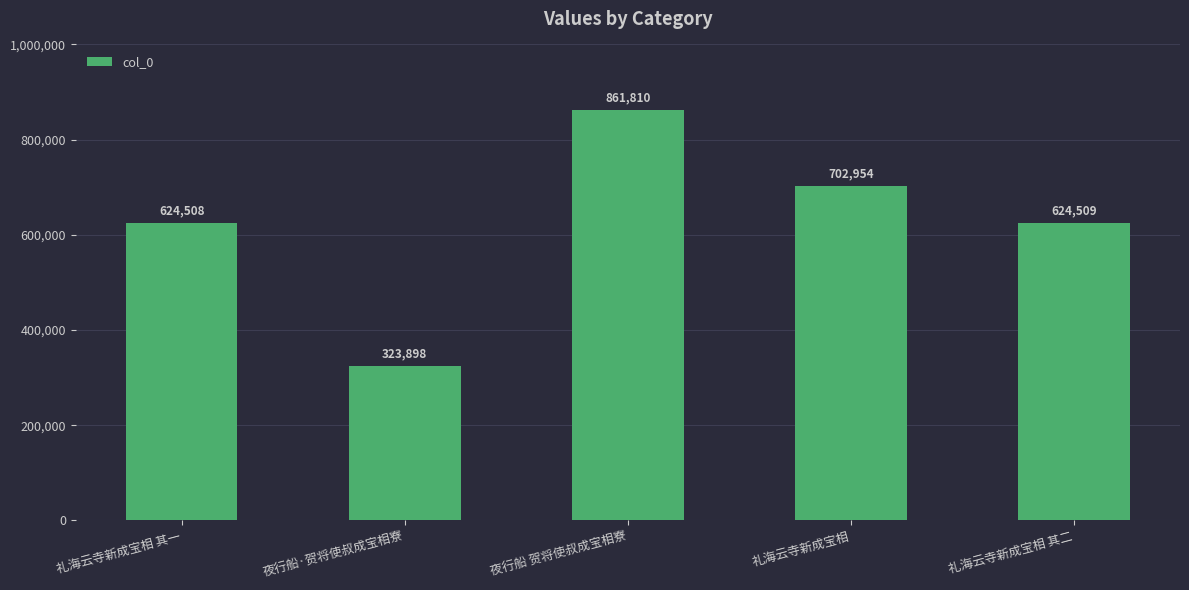

What is the label of the 3rd bar from the right?

夜行船 贺将使叔成宝相寮